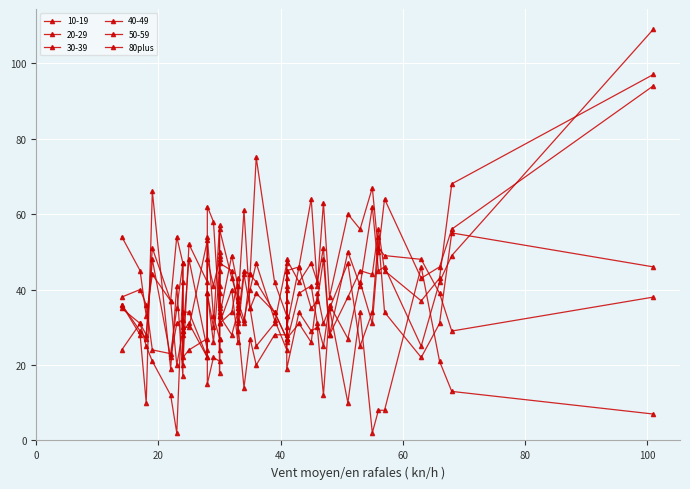

Reading right to left, what are all the values shown in this chart?

7	13	21	46	8	8	2	34	10	35	12	30	29	34	19	33	28	28	20	27	14	31	26	40	31	18	27	21	22	15	53	30	30	42	2	12	21	25	31	35